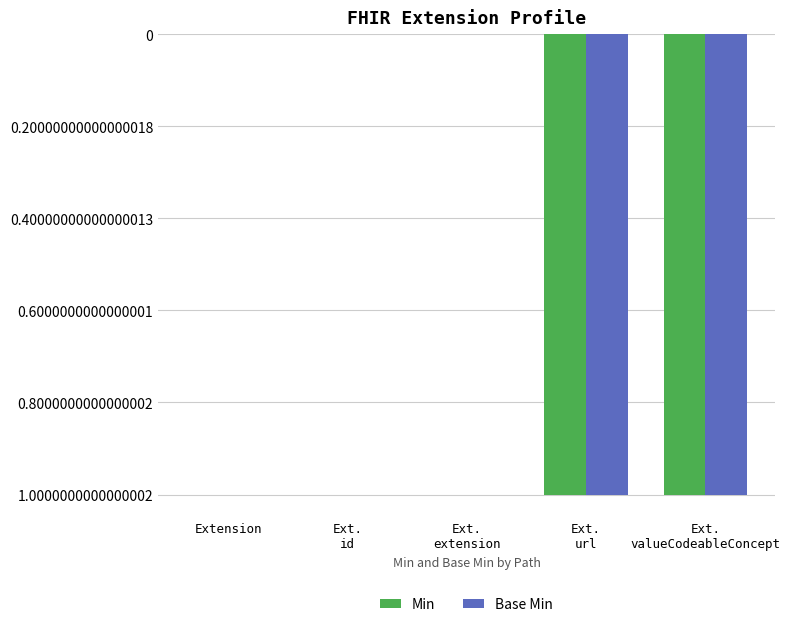

Does the chart contain stacked bars?

No